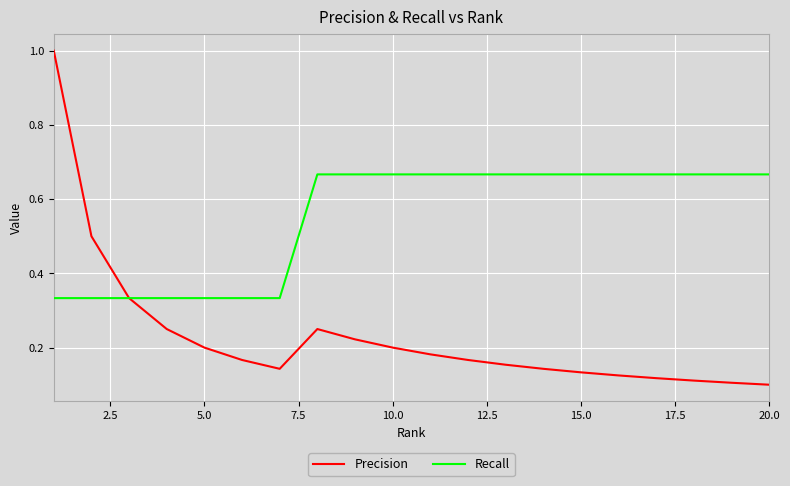

Which series has the largest total across all categories?

Recall